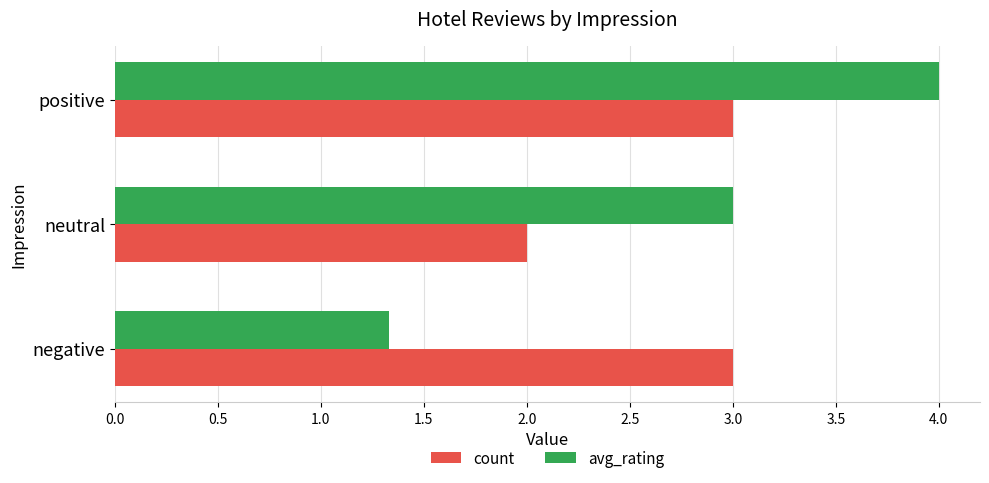

Where is count nearest to the value 2?

neutral